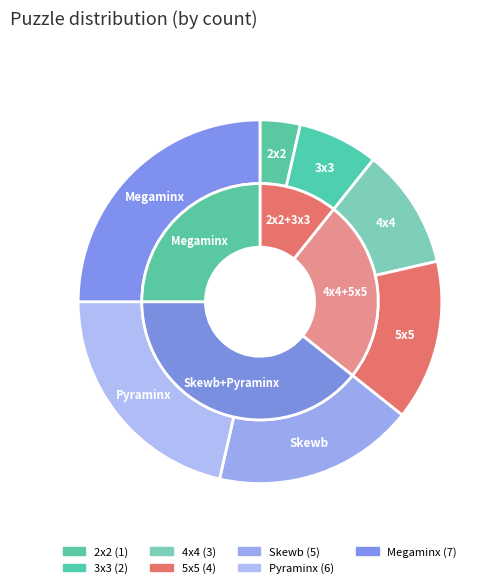

To the nearest percent, what is the difference between the largest and smallest slice percentages?

21%